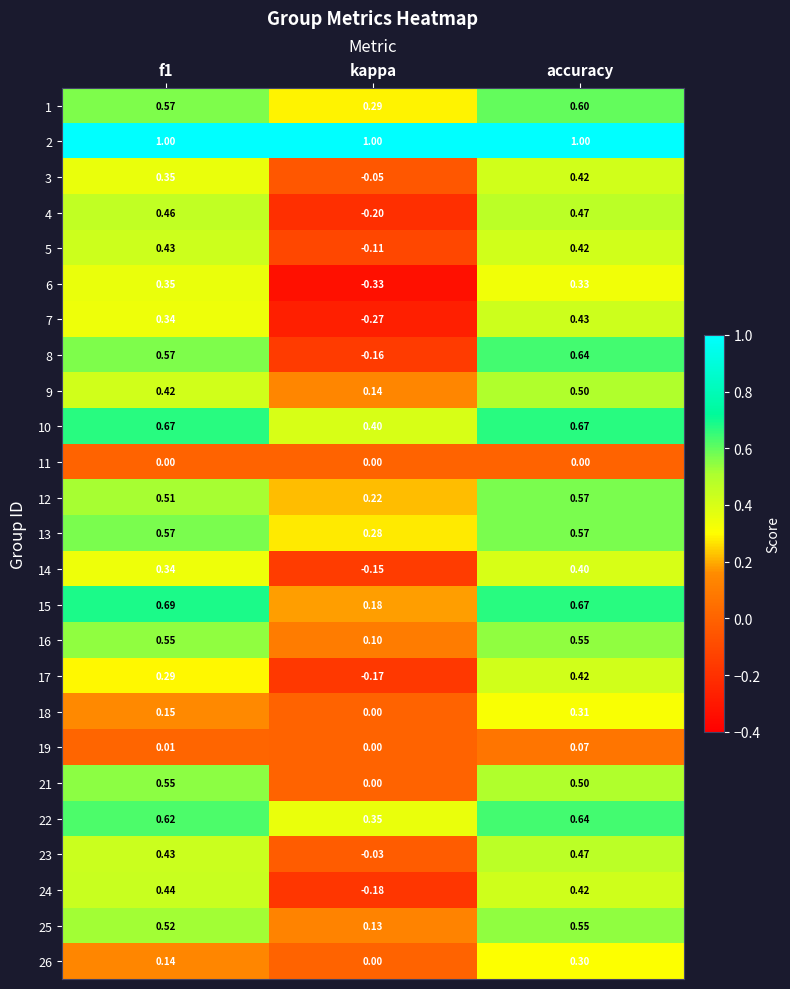

Which category has the lowest value across all series?

kappa